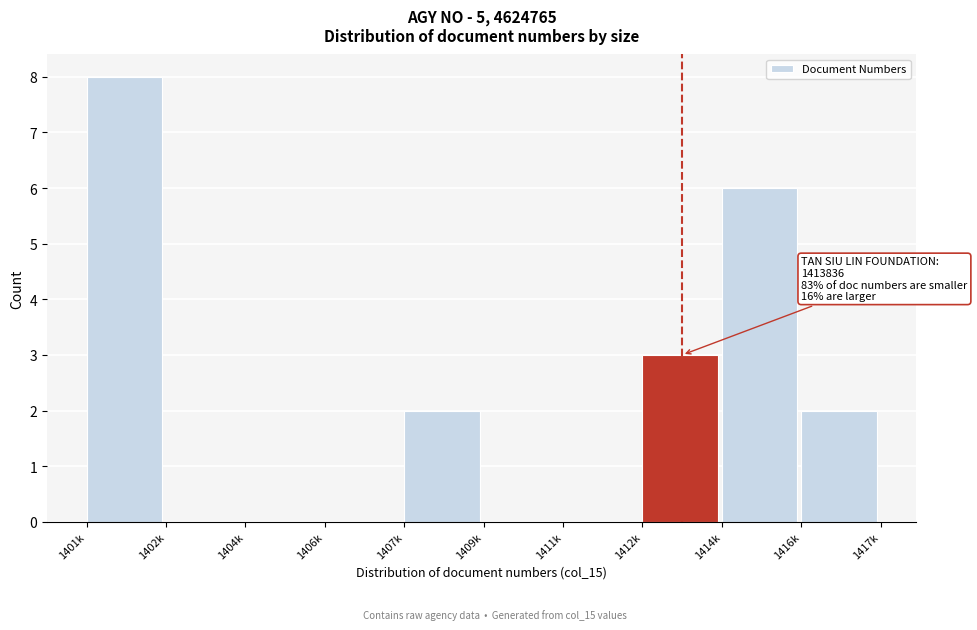

Reading right to left, extract all data points from this chart.

1416k=2	1414k=6	1412k=3	1411k=0	1409k=0	1407k=2	1406k=0	1404k=0	1402k=0	1401k=8